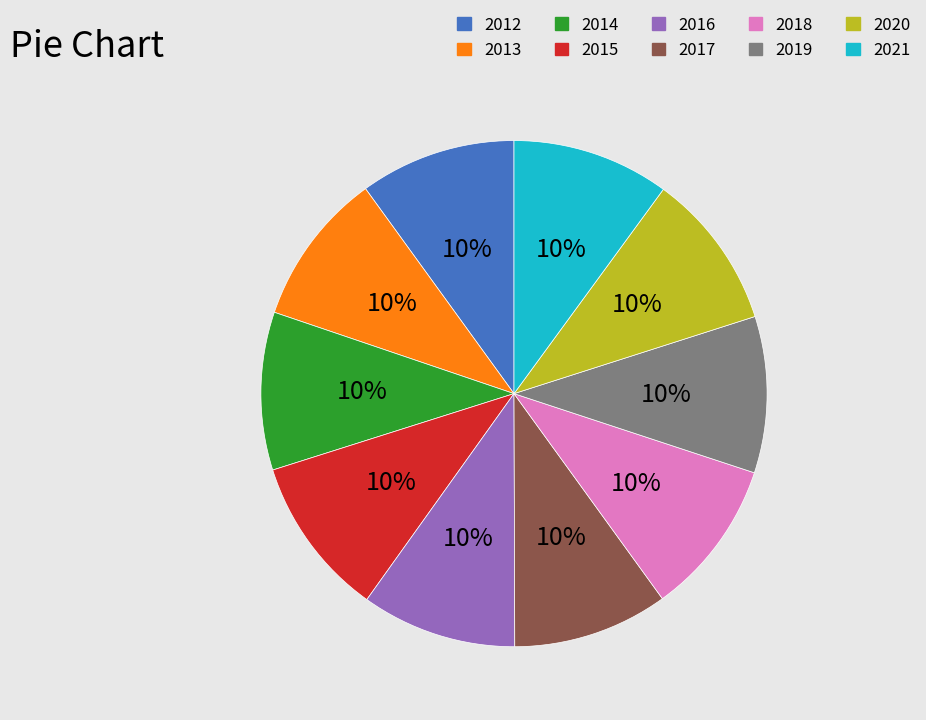

To the nearest percent, what portion does 2019 represent?

10%